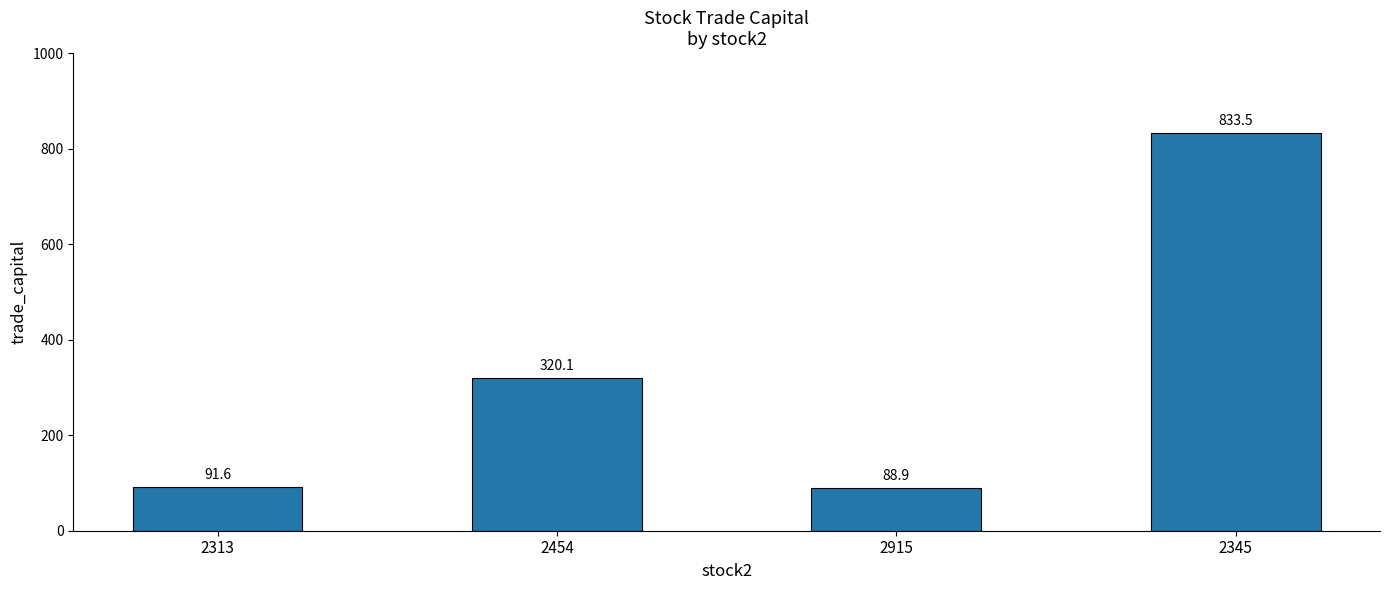

Reading right to left, list all the values displayed in this chart.

833.5	88.9	320.1	91.6